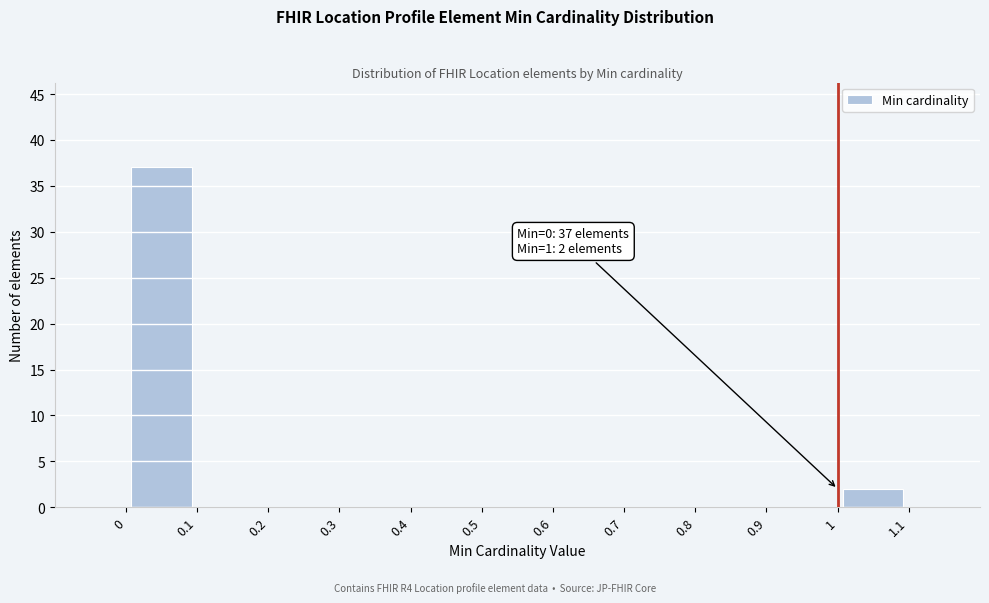

Over which range of the x-axis is the bar tallest?

0 to 0.1